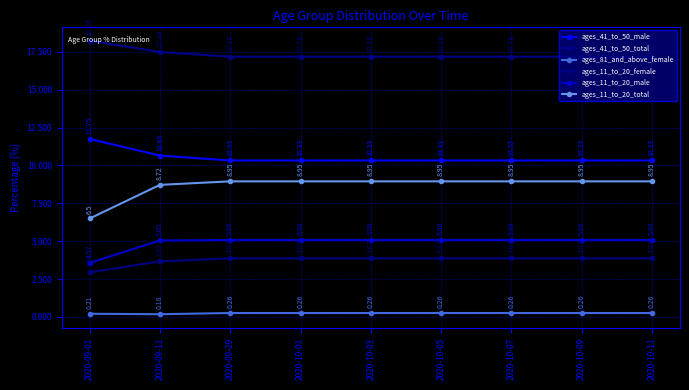

What is the sum of the ages_81_and_above_female values at 2020-10-09 and 2020-10-01?

0.5